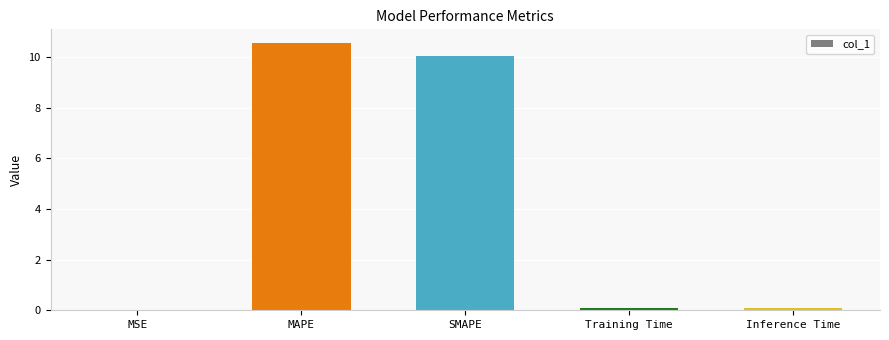

True or false: the data shows 0.0 at MSE.

True